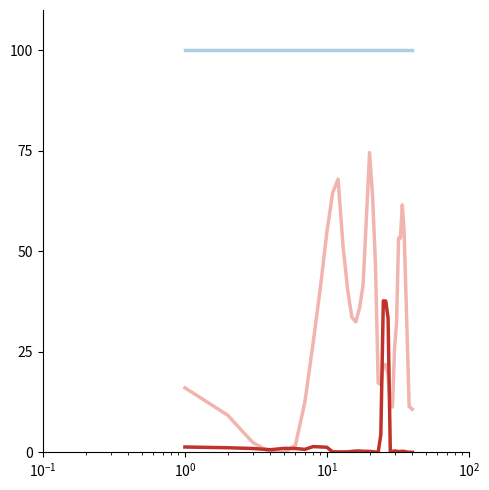

What is the greatest value displayed?

100.0